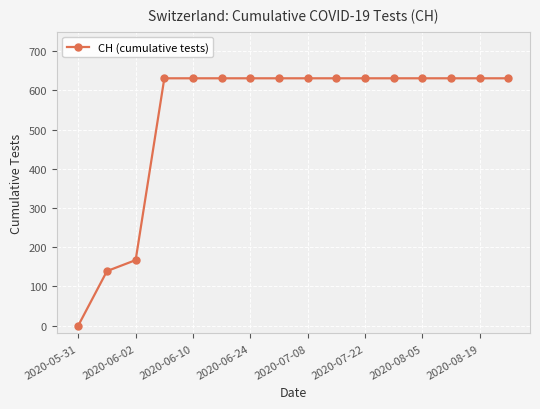

What is the maximum value shown in the chart?

631